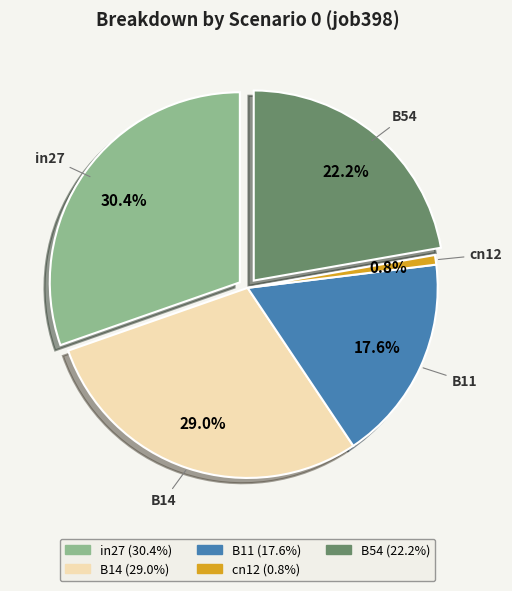

To the nearest percent, what percentage of the pie is B14?

29%